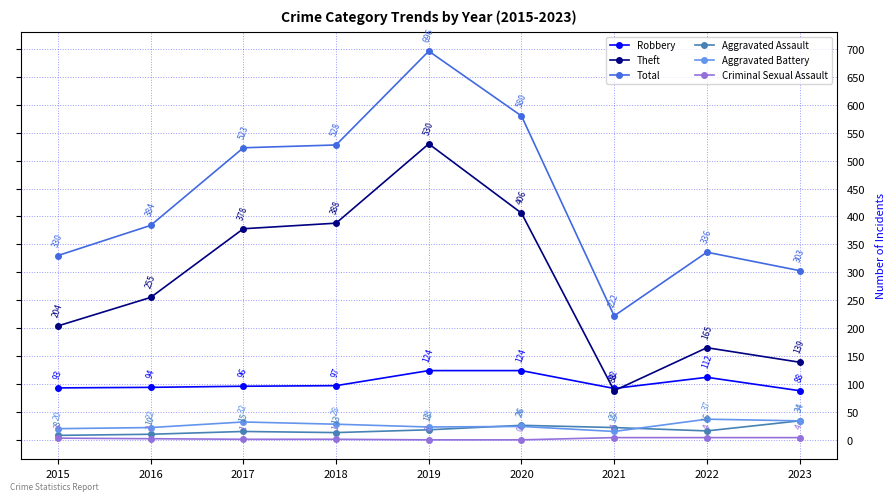

Which series has the widest spread of values?

Total